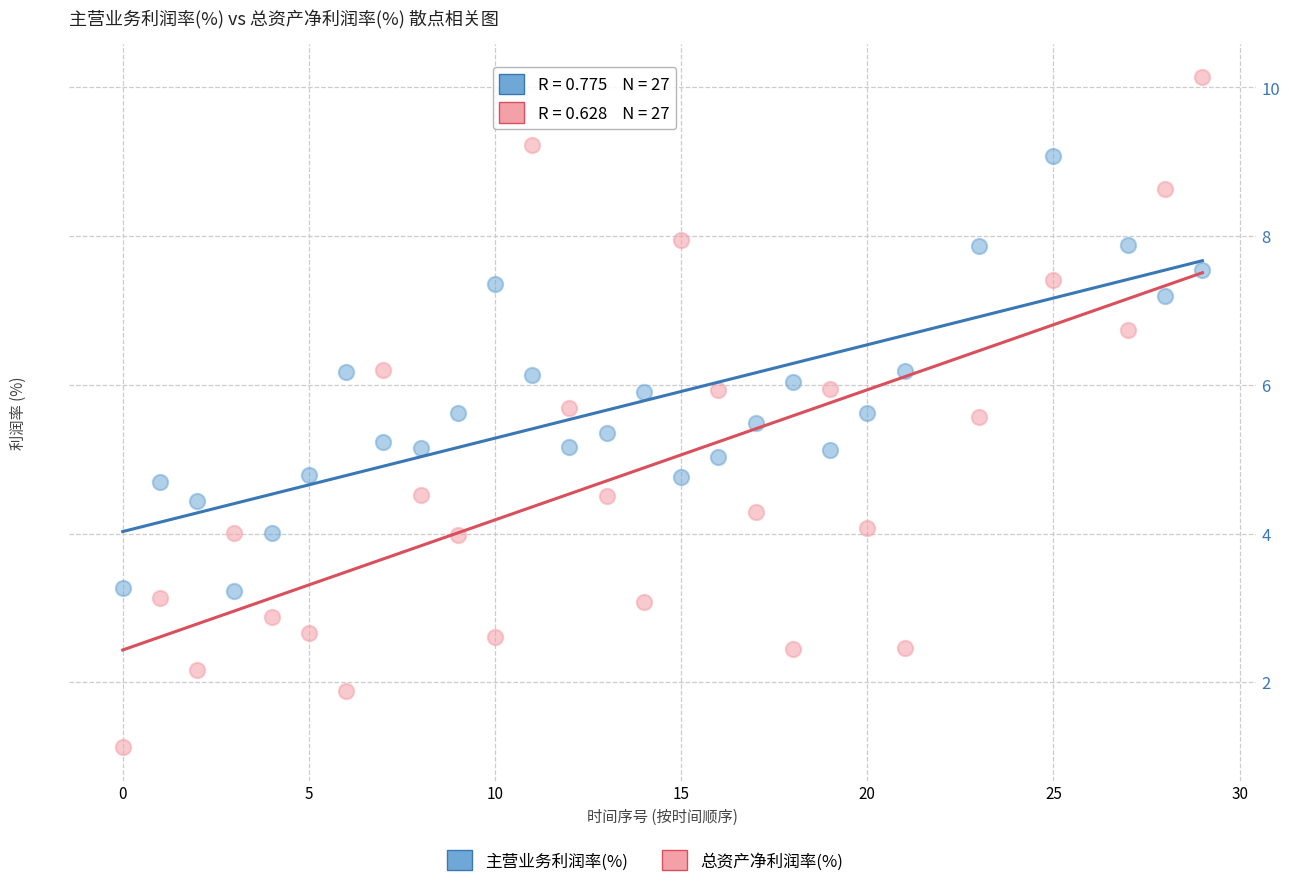

Across all data points, what is the range of X values (max minus min)?

29.0